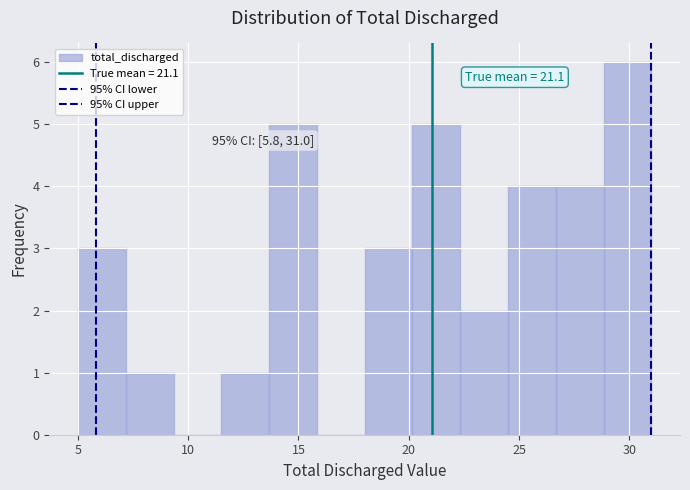

Which range on the x-axis has the tallest bar?

29.0 to 31.0